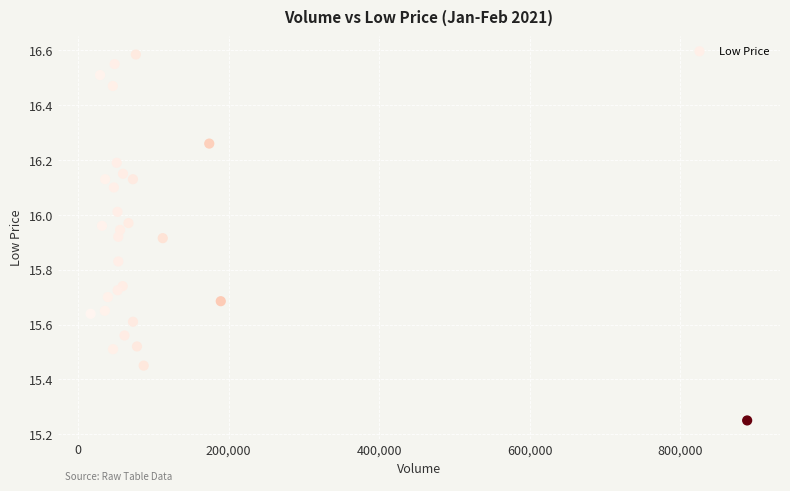

What is the range of Y values (max minus min)?

1.3